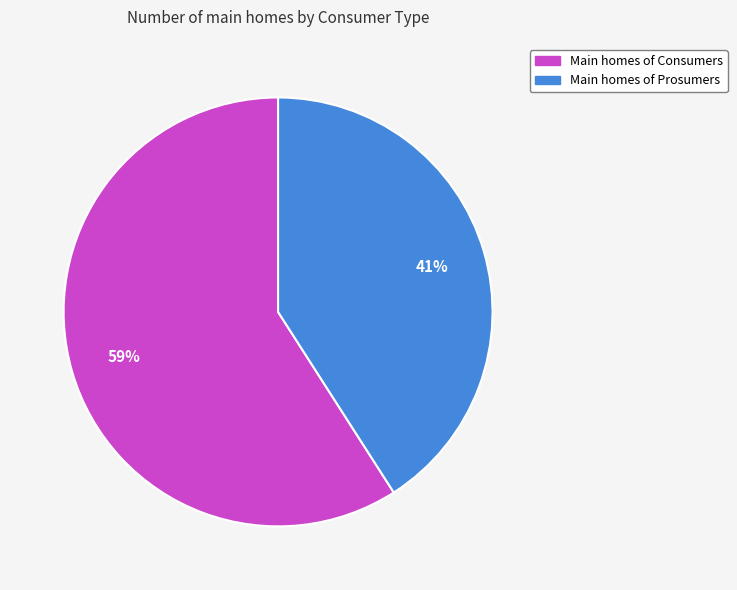

Is there any slice that represents more than half of the pie?

Yes